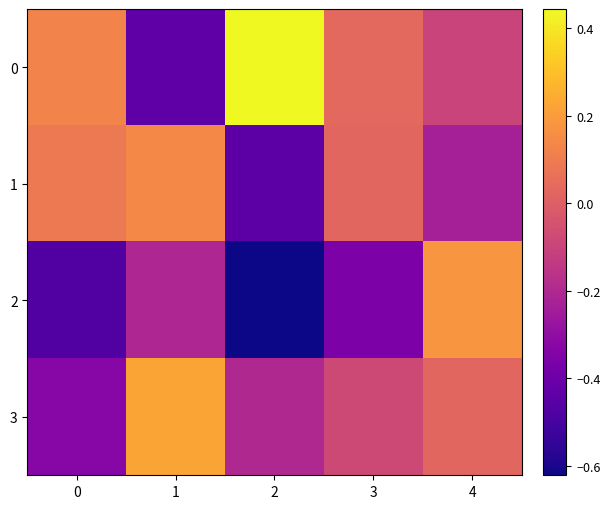

Reading left to right, list all the values displayed in this chart.

0: 0=0.1	1=-0.4	2=0.4	3=0.0	4=-0.1
1: 0=0.1	1=0.1	2=-0.4	3=0.0	4=-0.2
2: 0=-0.5	1=-0.2	2=-0.6	3=-0.4	4=0.2
3: 0=-0.3	1=0.2	2=-0.2	3=-0.1	4=0.0